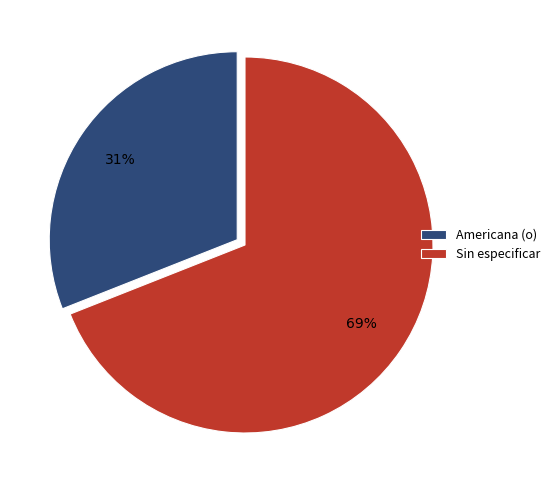

To the nearest percent, what percentage of the pie is Americana (o)?

31%